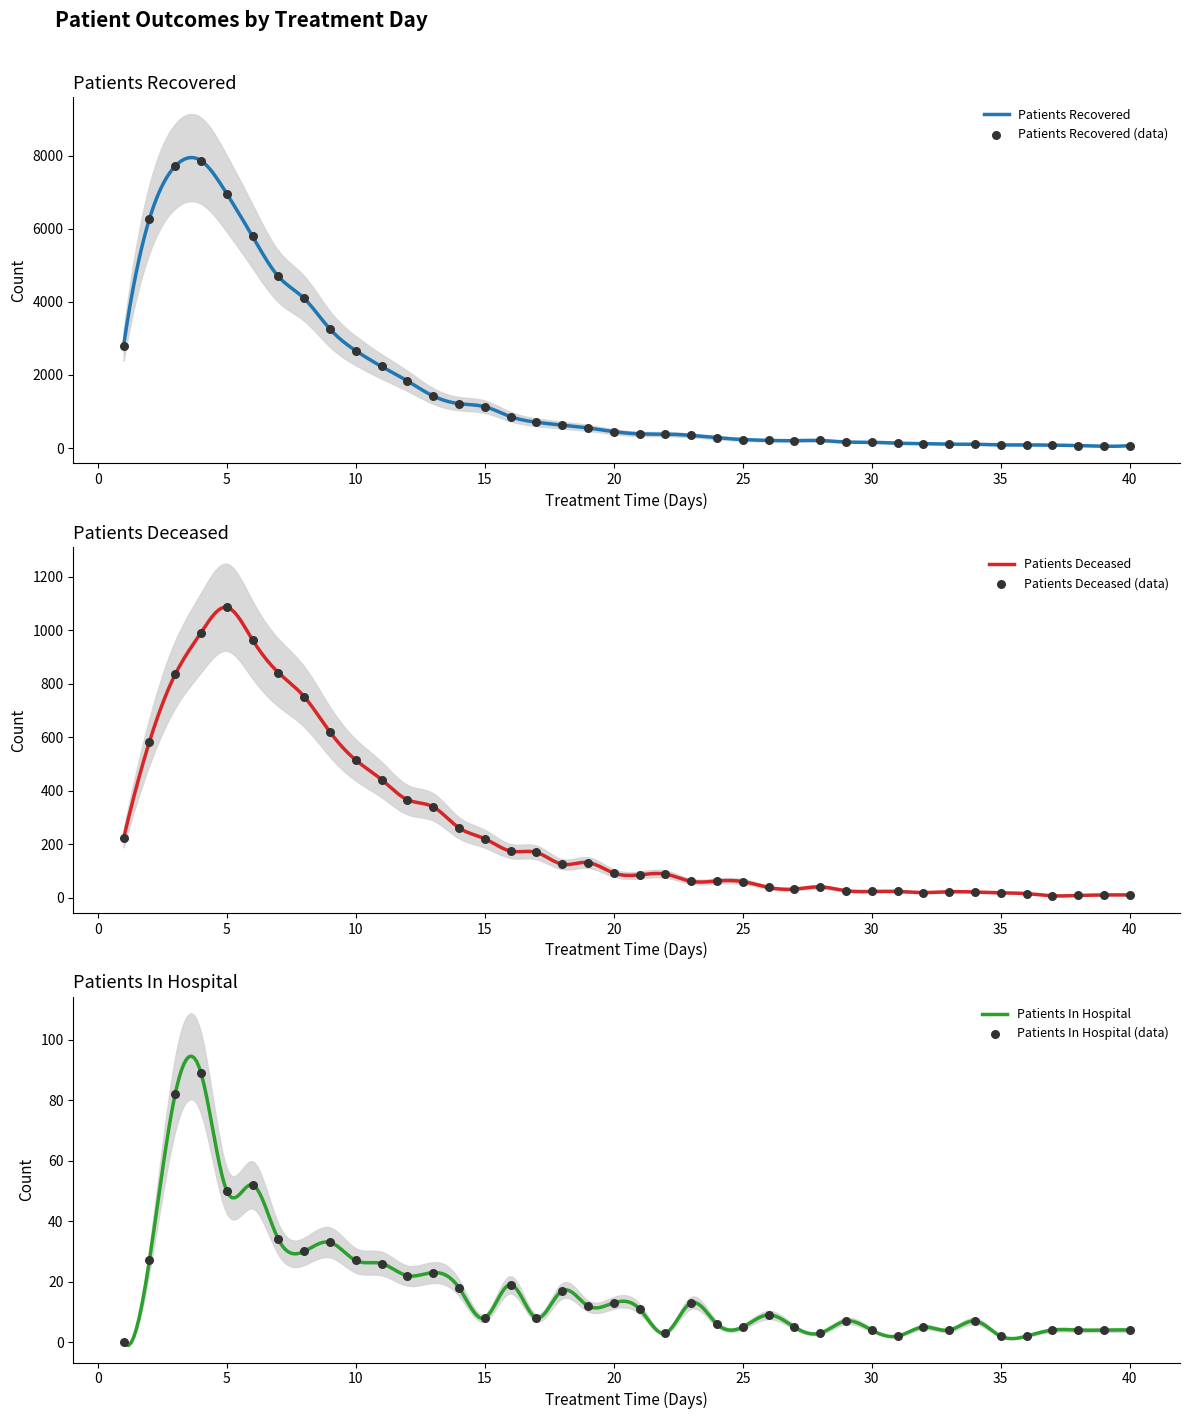

At which category is the sum across all series the highest?

4